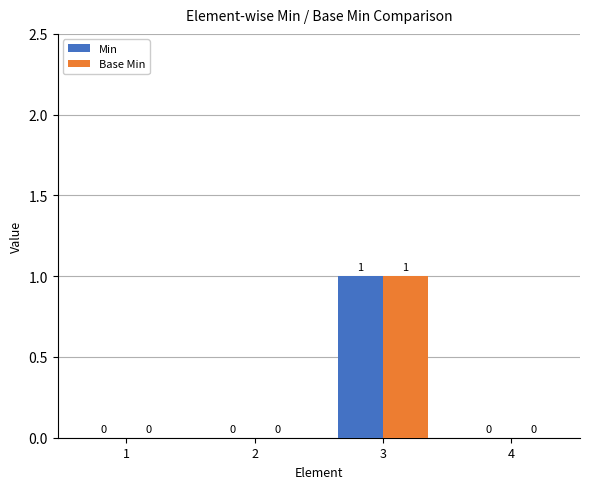

Reading left to right, extract all data points from this chart.

Min: 1=0	2=0	3=1	4=0
Base Min: 1=0	2=0	3=1	4=0